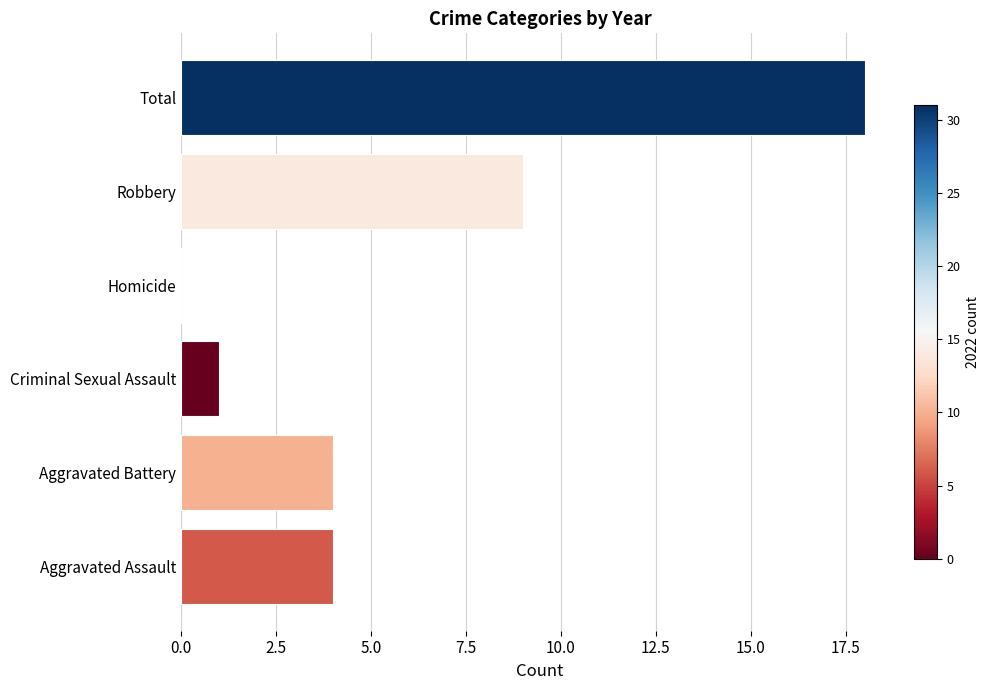

Reading left to right, what are all the values shown in this chart?

4	4	1	0	9	18